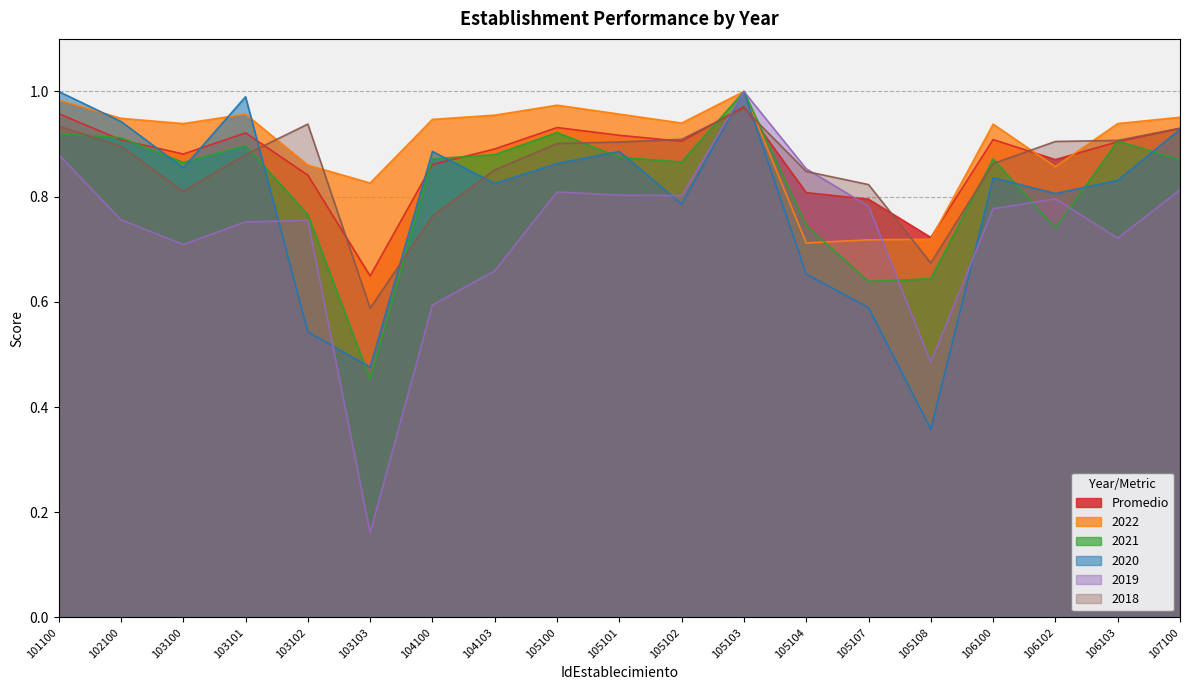

At which category does 2021 reach its first local peak?

103101